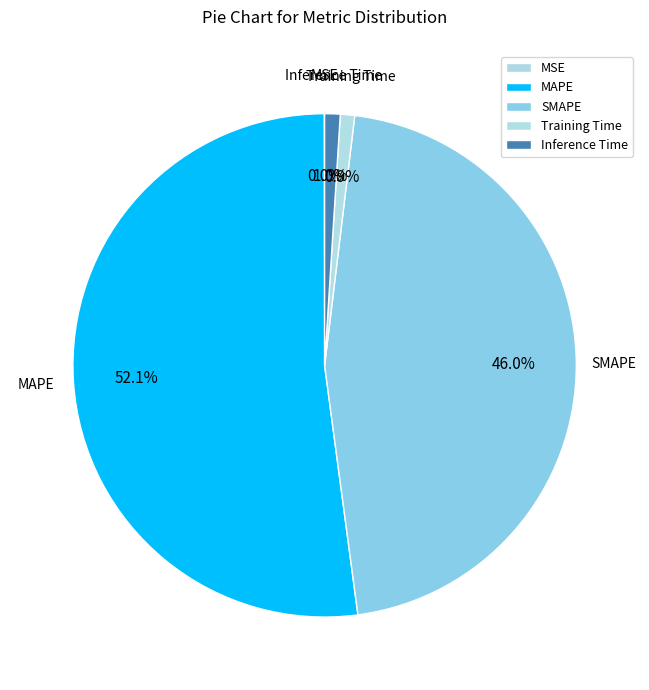

Is SMAPE the majority of the pie?

No